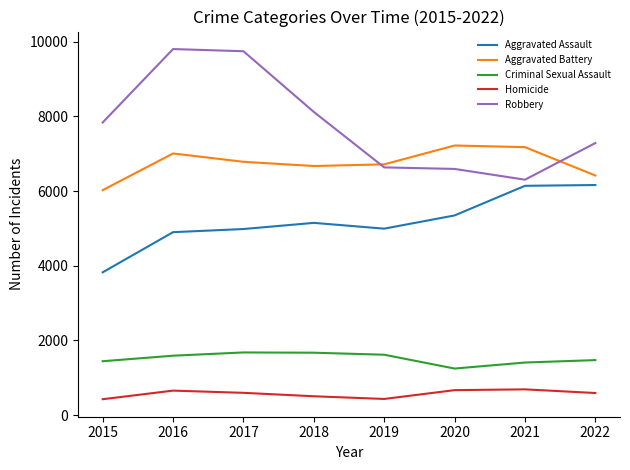

Rank the series by their maximum value, from highest to lowest.

Robbery, Aggravated Battery, Aggravated Assault, Criminal Sexual Assault, Homicide